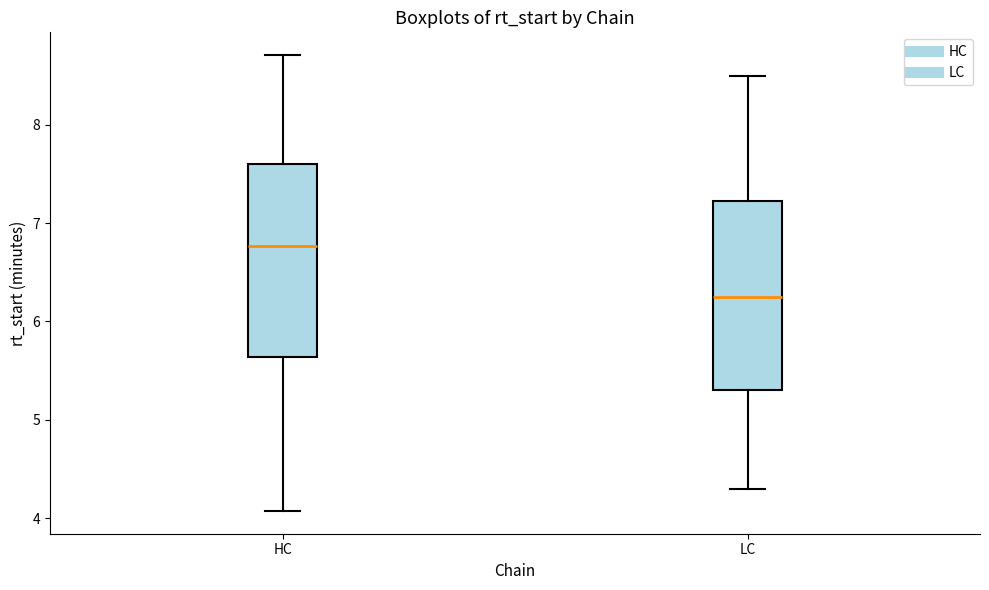

Which box has the lowest median line?

LC